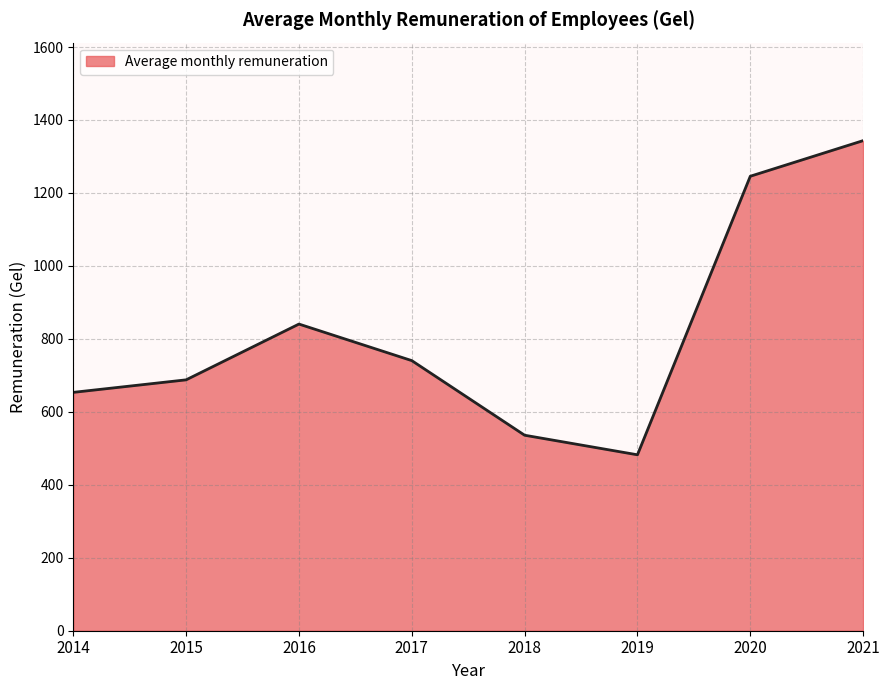

True or false: the data has more than 1 interior local peaks.

False